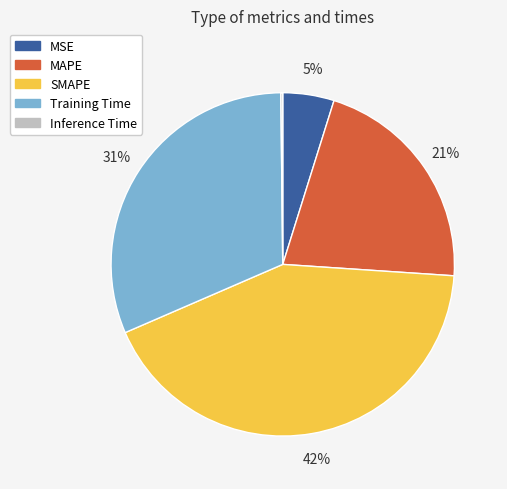

To the nearest percent, what is the combined percentage of MAPE and SMAPE?

64%